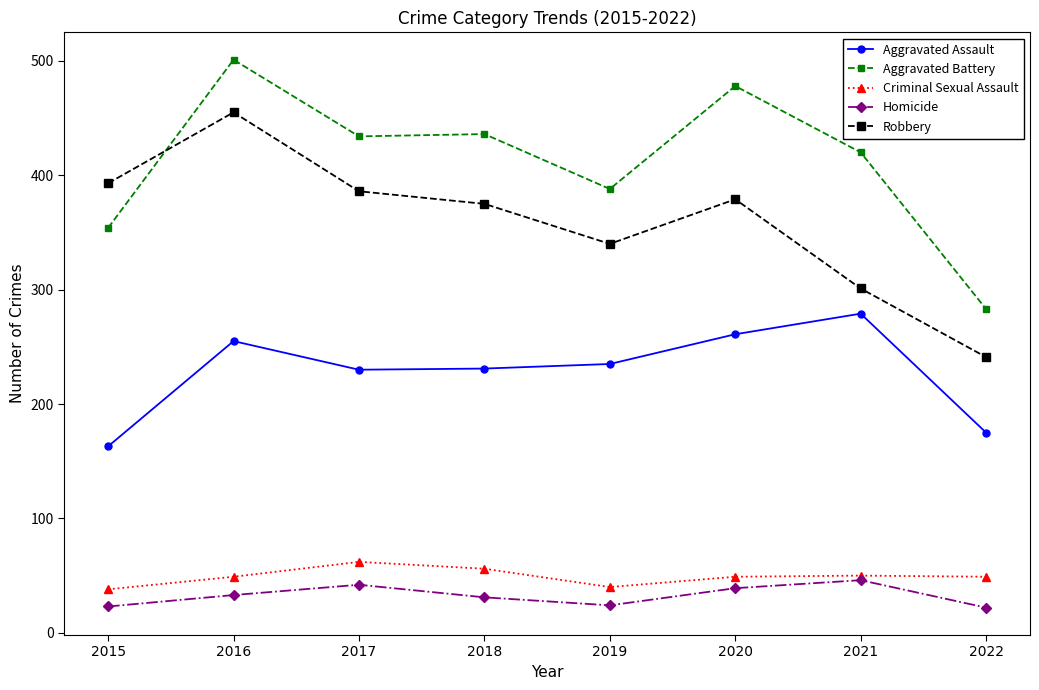

What is the value of the Aggravated Battery point at the 7th from the left?

420